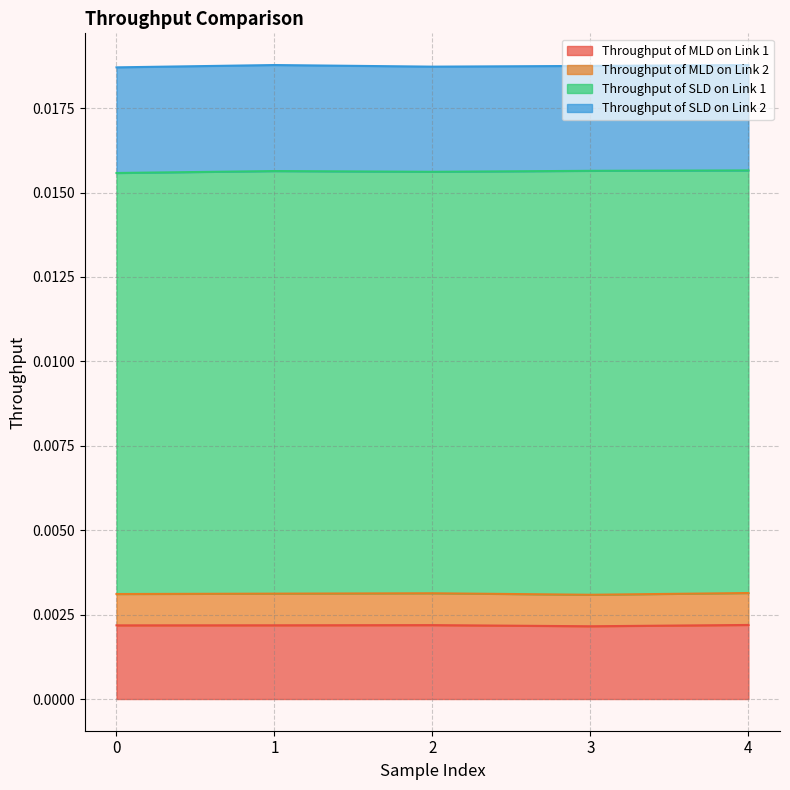

True or false: Throughput of SLD on Link 1 and Throughput of MLD on Link 1 cross at least once.

False